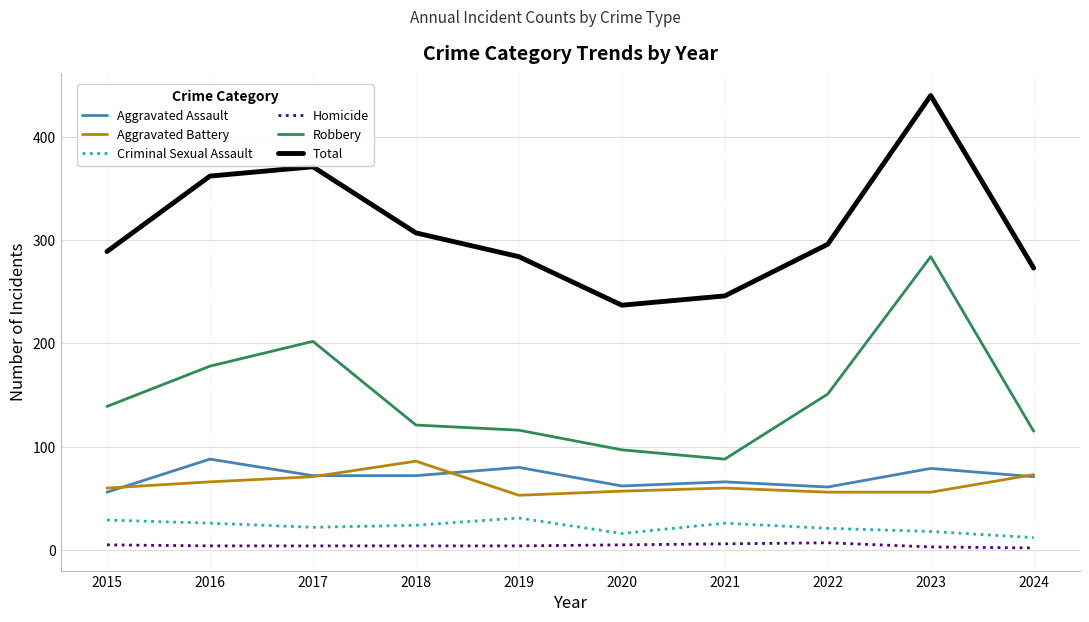

Which series changed the most between 2016 and 2018?

Robbery